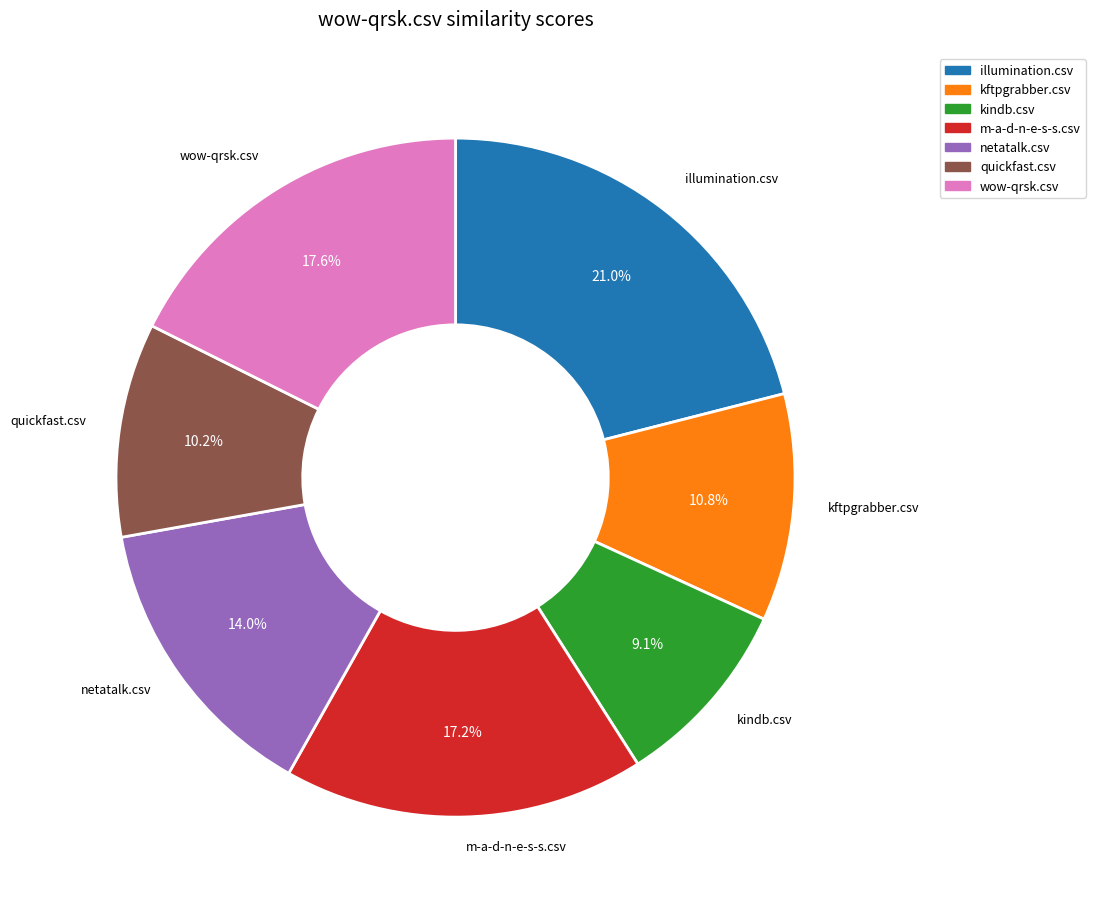

Does any single category account for the majority?

No